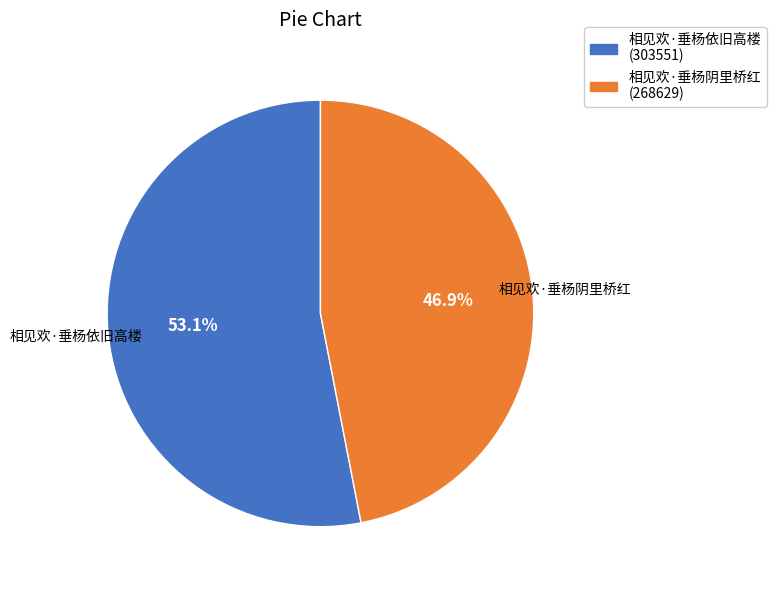

What is the largest slice in the pie chart?

相见欢·垂杨依旧高楼